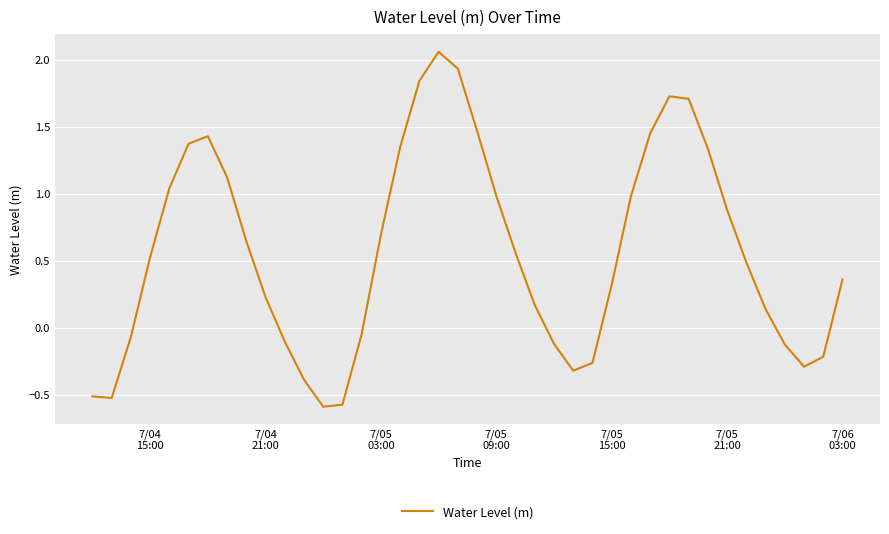

What is the difference between the maximum and minimum values?

2.6